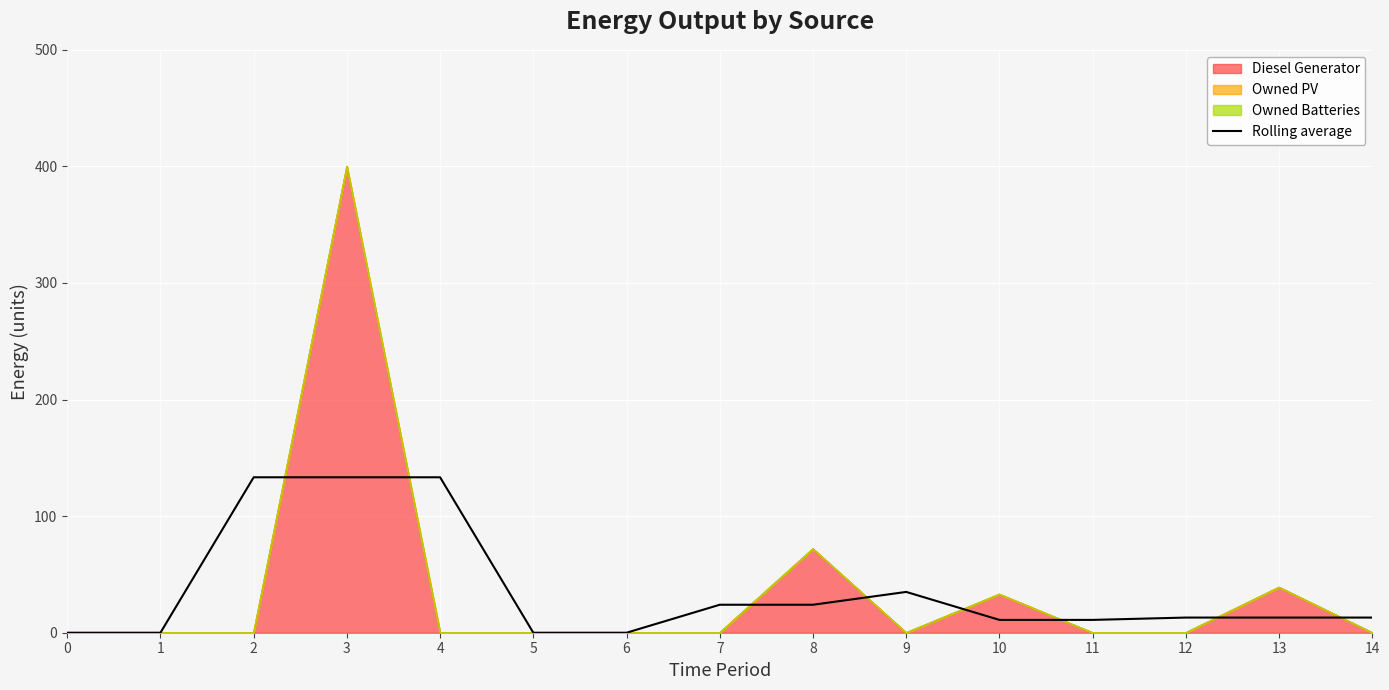

Approximately how many times larger is the value at 12 compared to 2?

0.1